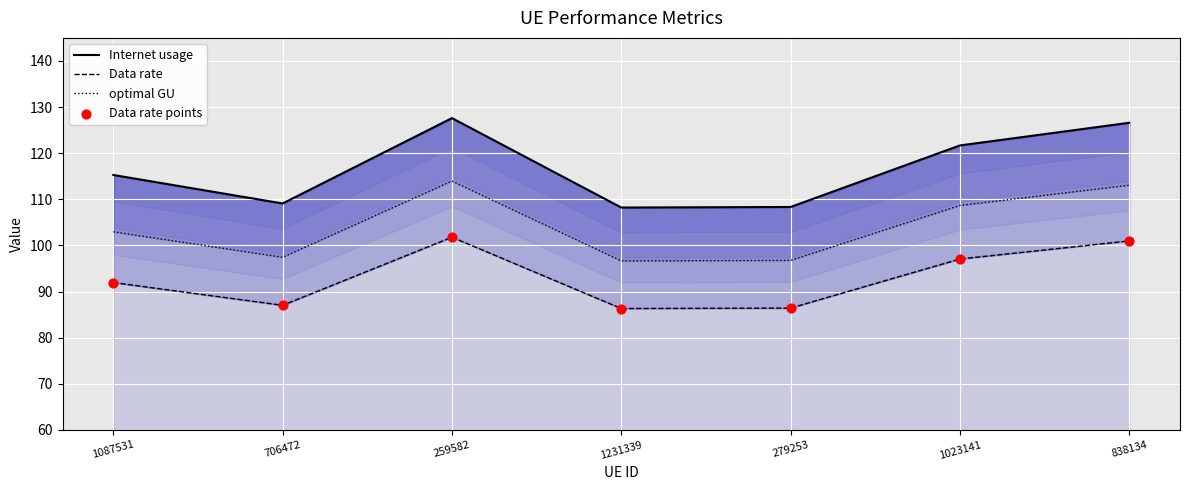

Is the value of optimal GU at 1087531 greater than the value of Data rate at 706472?

Yes